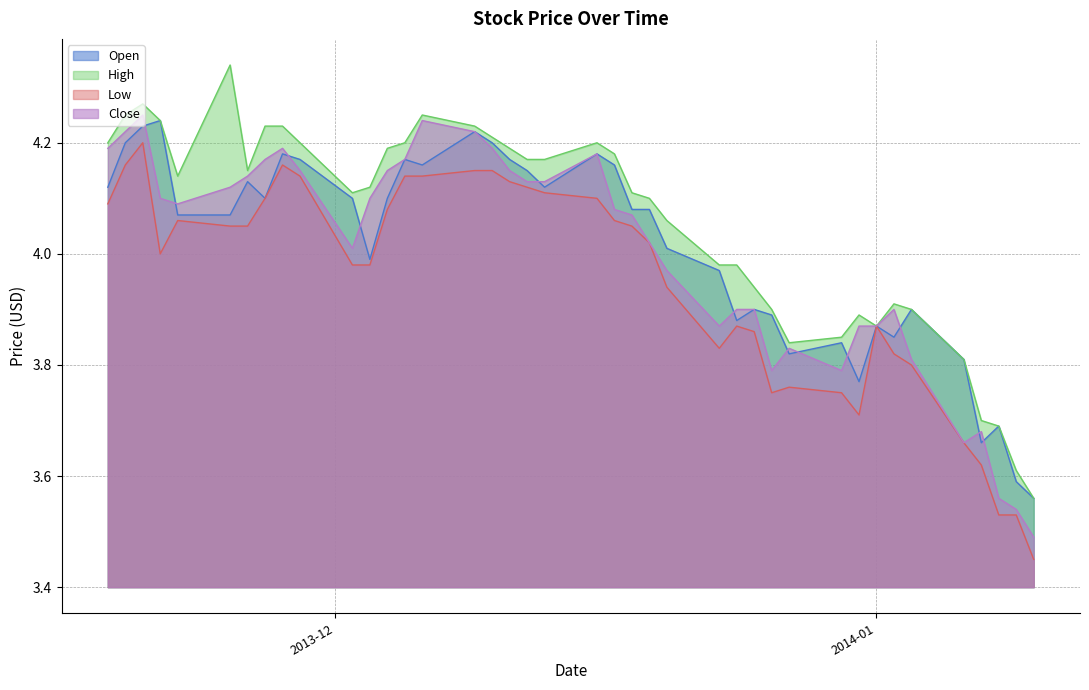

True or false: Open has more than 0 points higher than both neighbors.

True